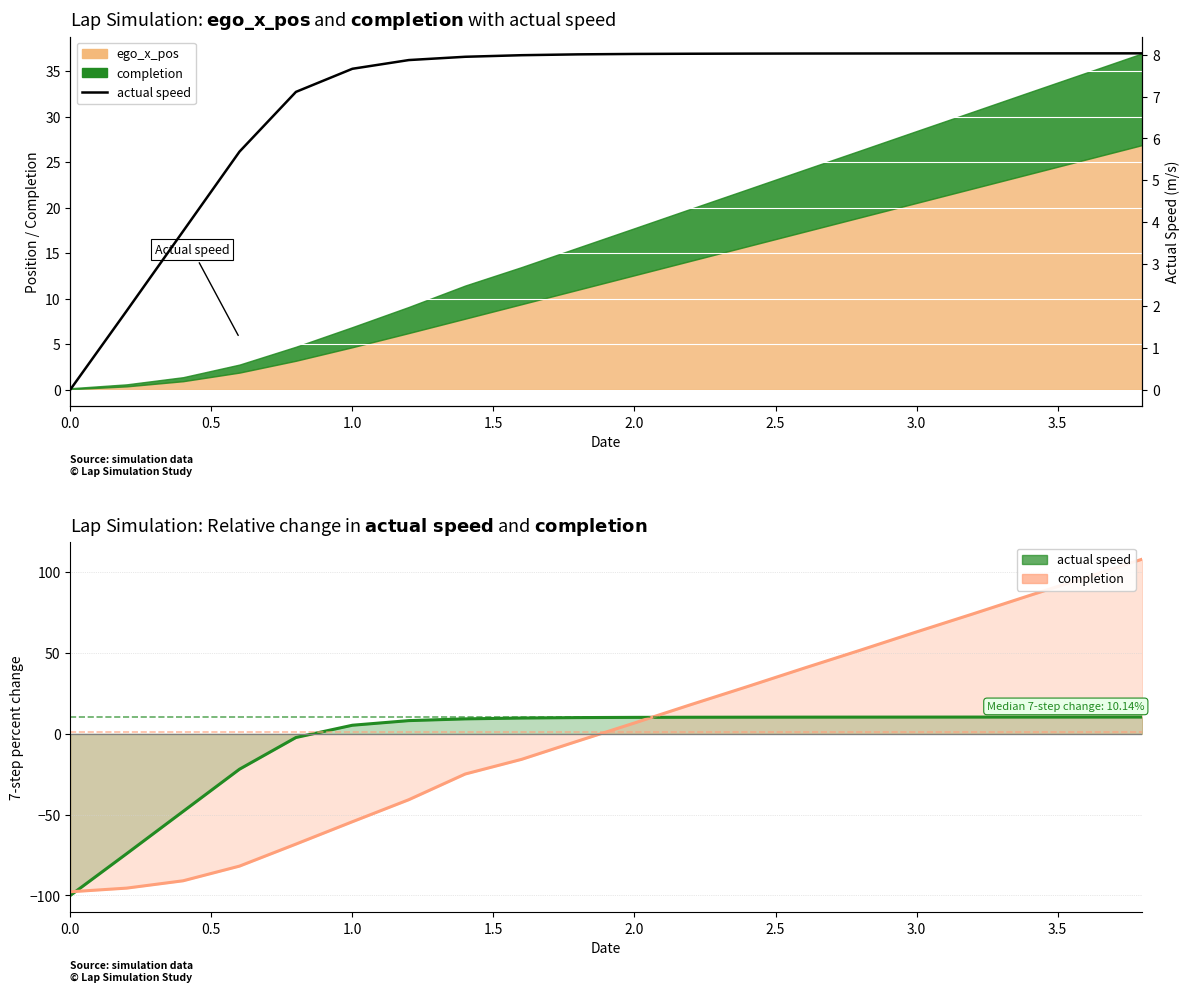

Reading right to left, extract all data points from this chart.

8.0	8.0	8.0	8.0	8.0	8.0	8.0	8.0	8.0	8.0	8.0	8.0	8.0	7.9	7.7	7.1	5.7	3.8	1.9	0.0